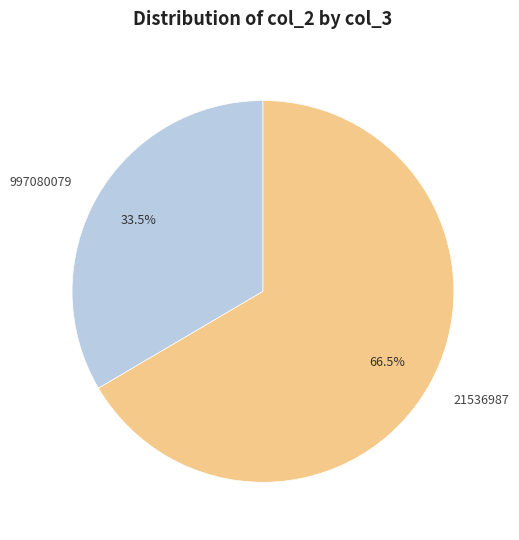

How much of the chart is everything except 21536987?

33.5%